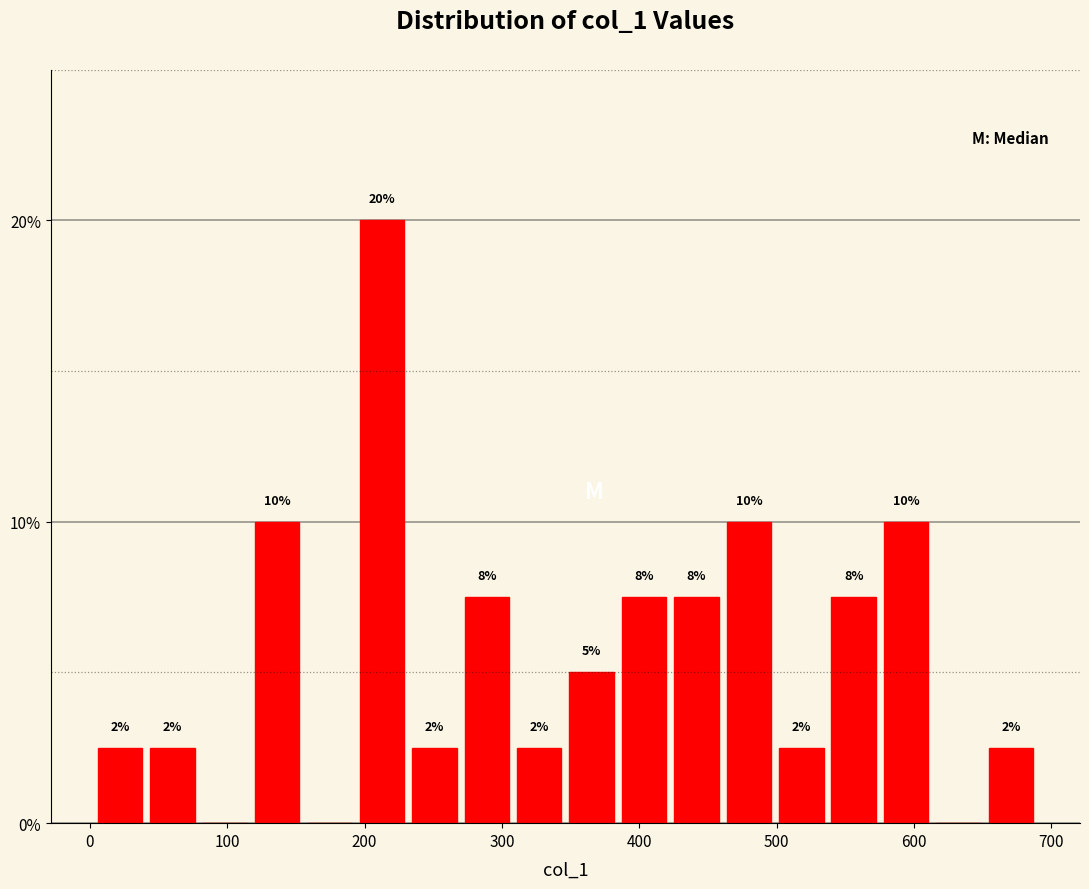

Read against the x-axis, roughly where is the centre of the tallest bar?

210